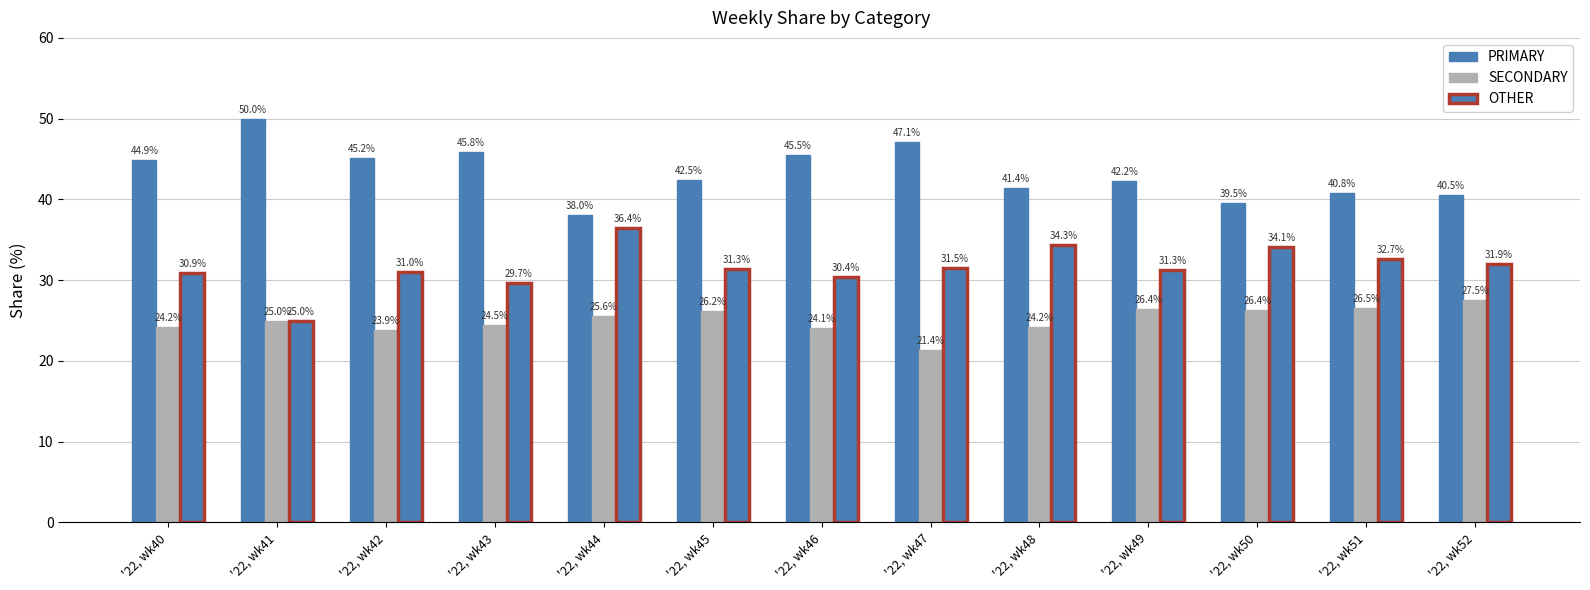

List the labels in order of PRIMARY value, largest first.

'22, wk41, '22, wk47, '22, wk43, '22, wk46, '22, wk42, '22, wk40, '22, wk45, '22, wk49, '22, wk48, '22, wk51, '22, wk52, '22, wk50, '22, wk44